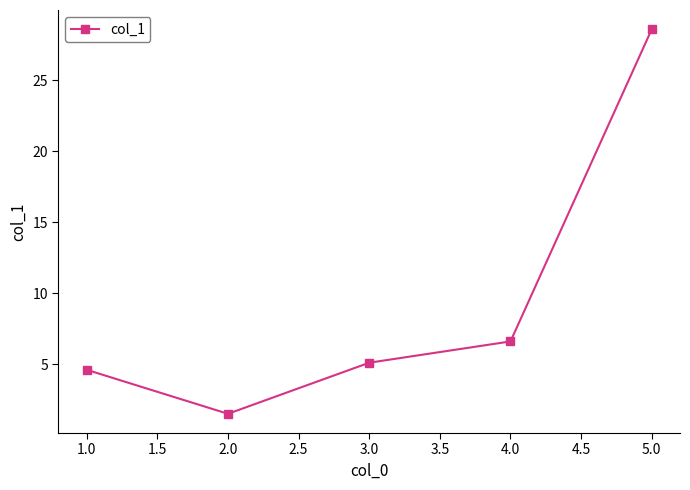

Reading left to right, what are all the values shown in this chart?

1.0=4.6	2.0=1.5	3.0=5.1	4.0=6.6	5.0=28.6